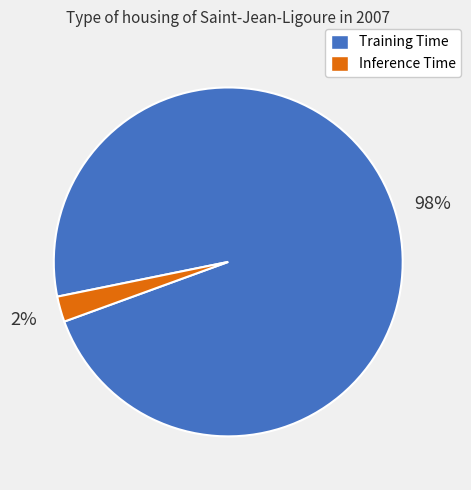

True or false: Training Time accounts for 98% of the total.

True